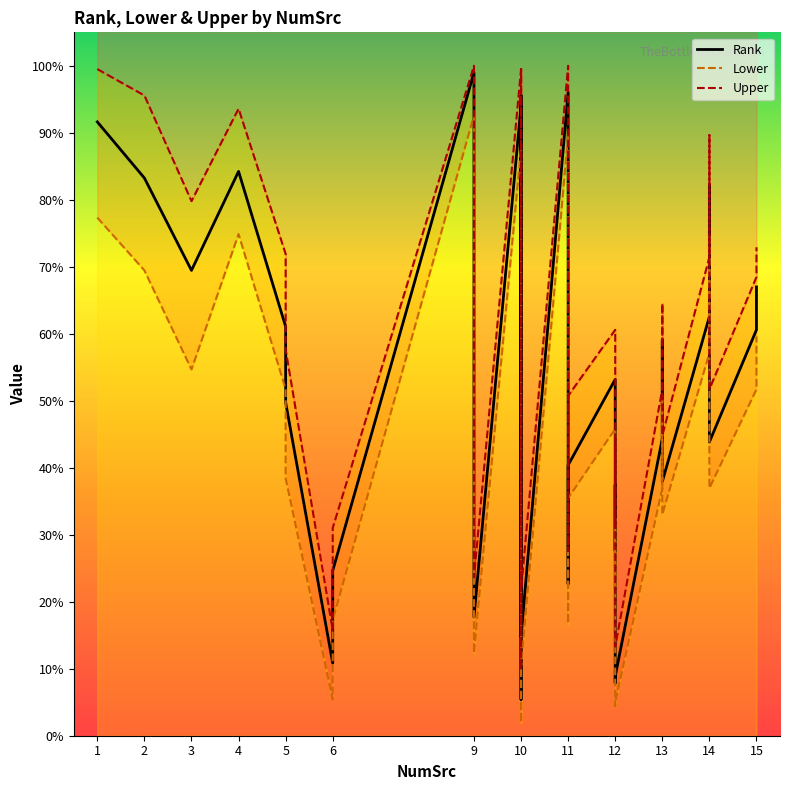

What is the total value across all series at 6?

32.0